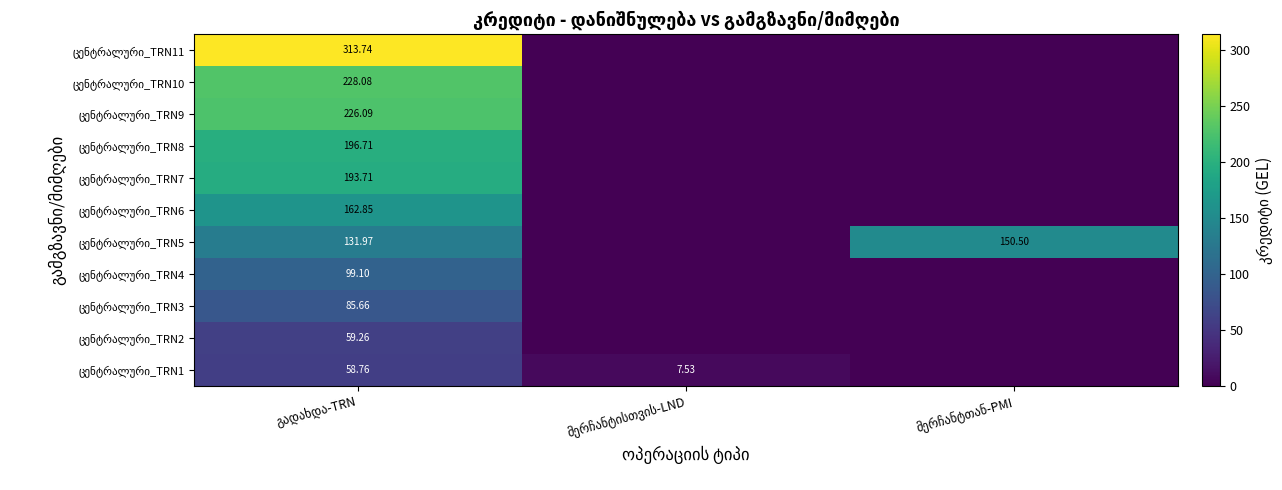

What is the average value of the ცენტრალური_TRN9 series?

75.4